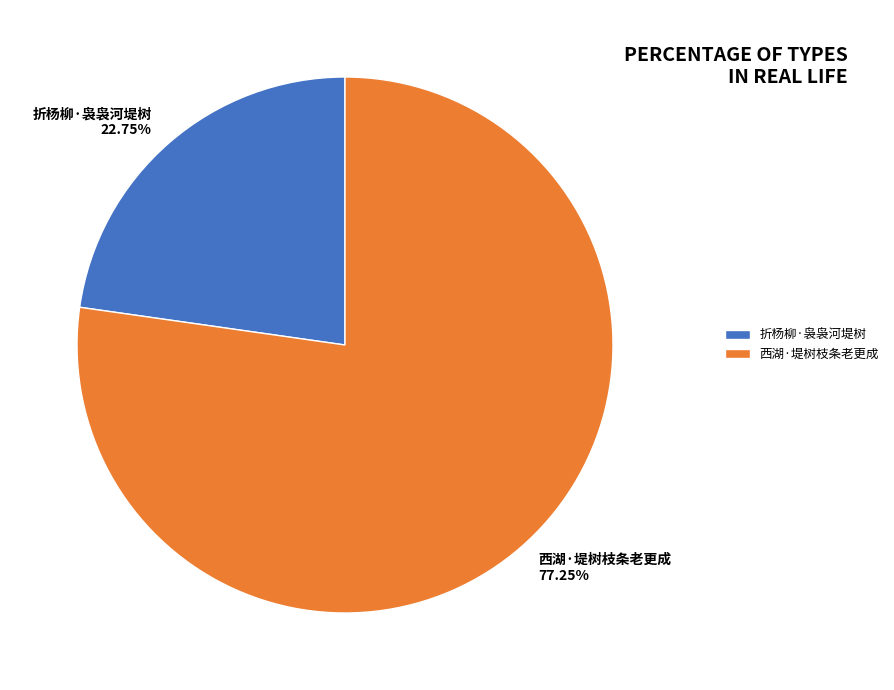

Rank the categories by value from lowest to highest.

折杨柳·袅袅河堤树, 西湖·堤树枝条老更成